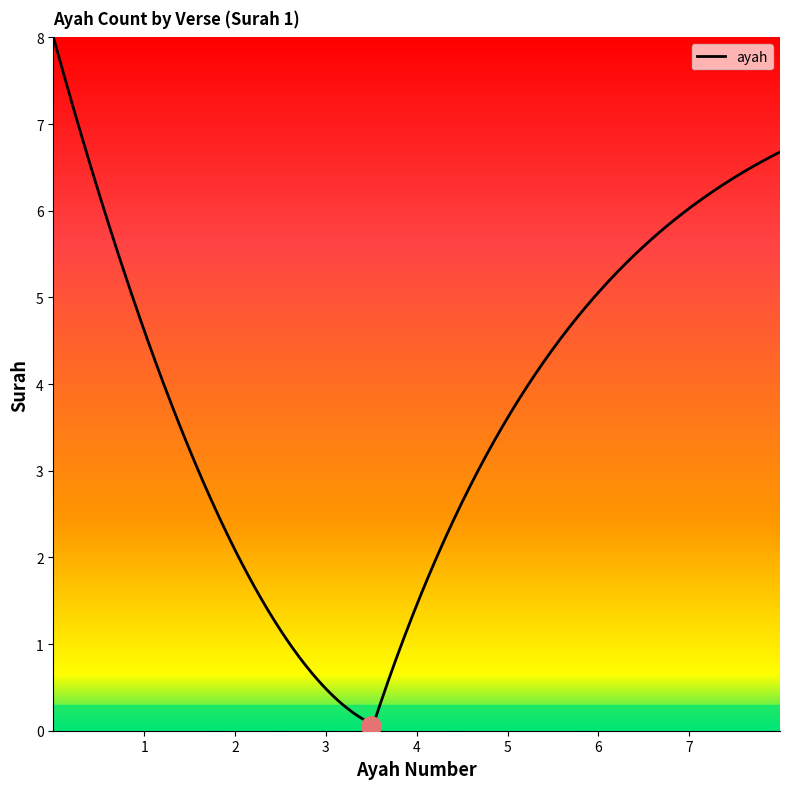

How many values are below 4?

3